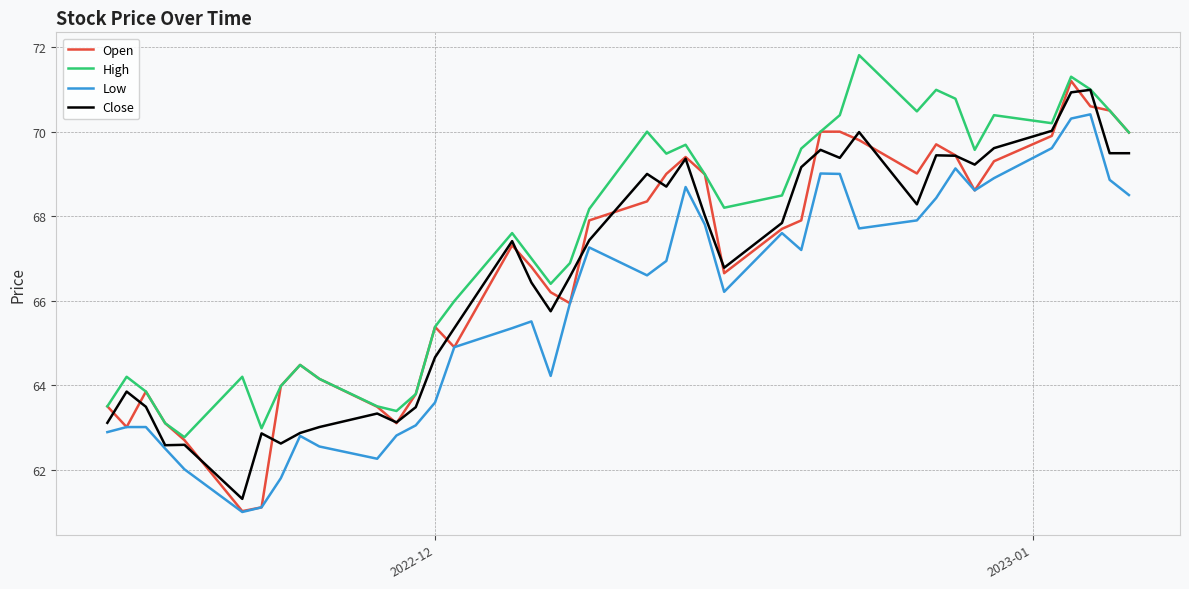

Which series has the largest range (max minus min)?

Open